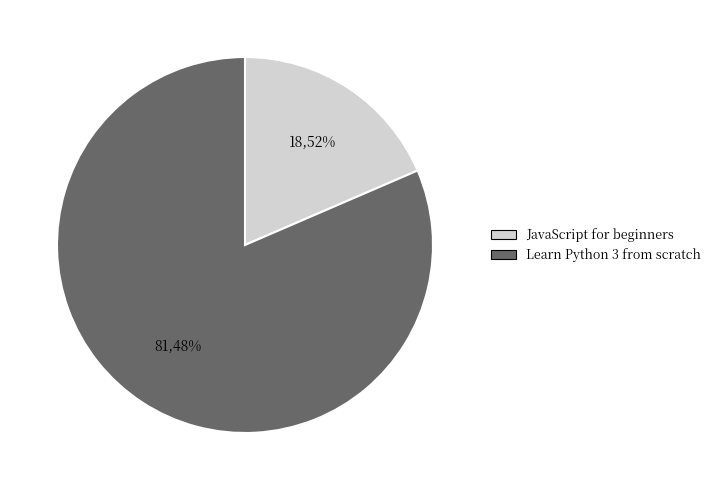

To the nearest percent, what is the difference between the largest and smallest slice percentages?

63%